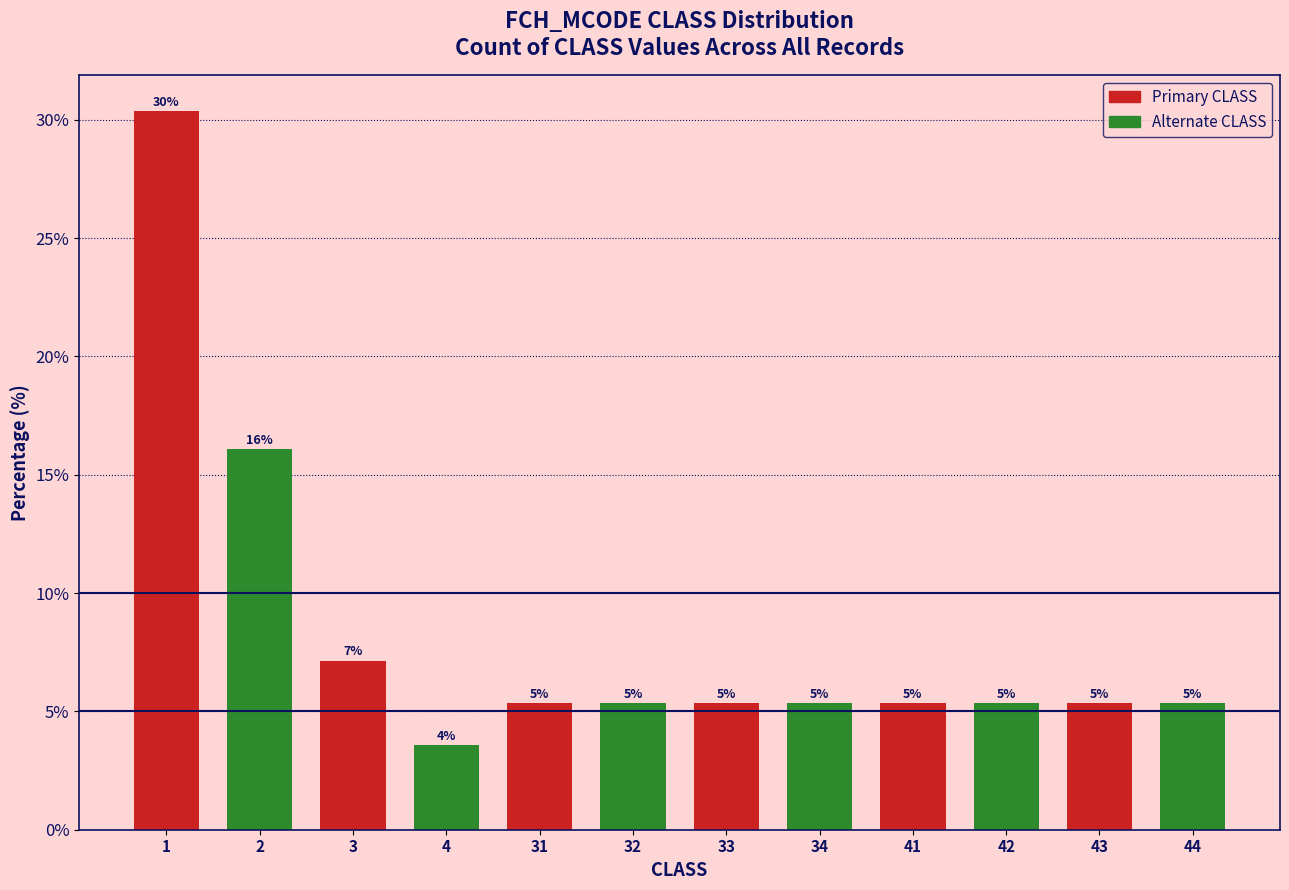

Does the chart contain any negative values?

No